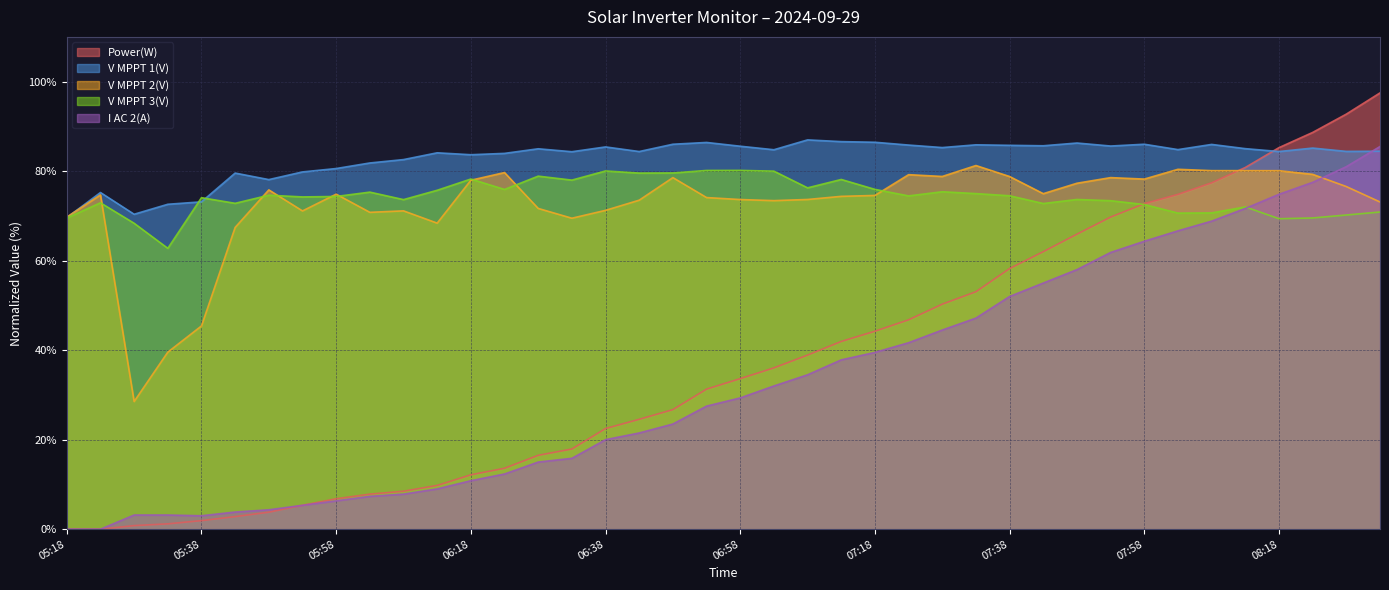

True or false: V MPPT 3(V) has more than 2 interior local peaks.

True